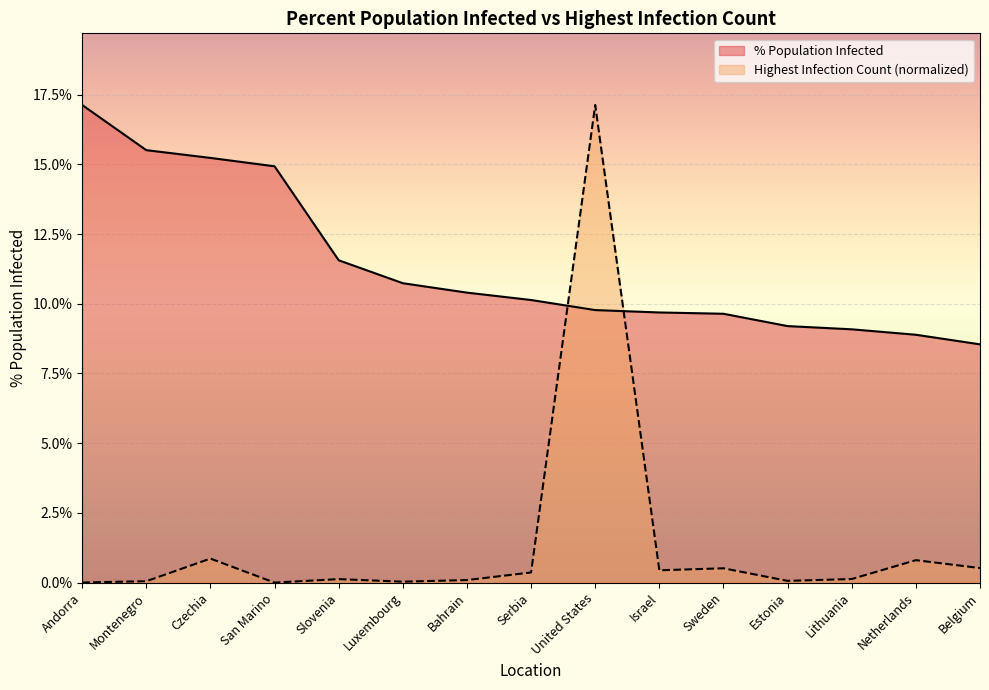

Count the number of categories in the chart.

15